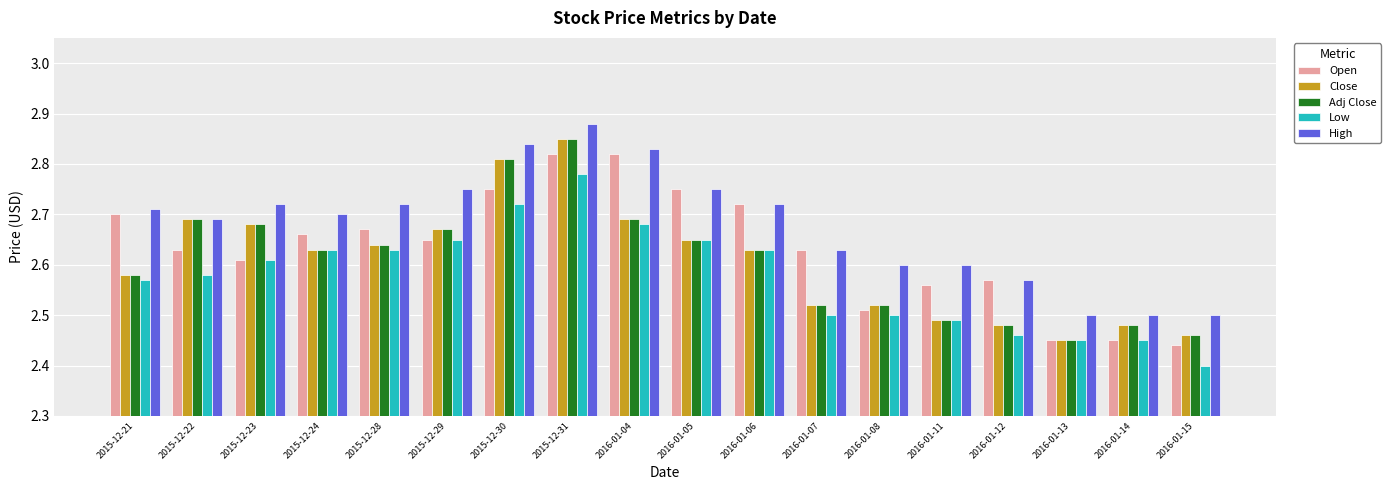

What is the difference between the maximum and second lowest values in the Open series?

0.4